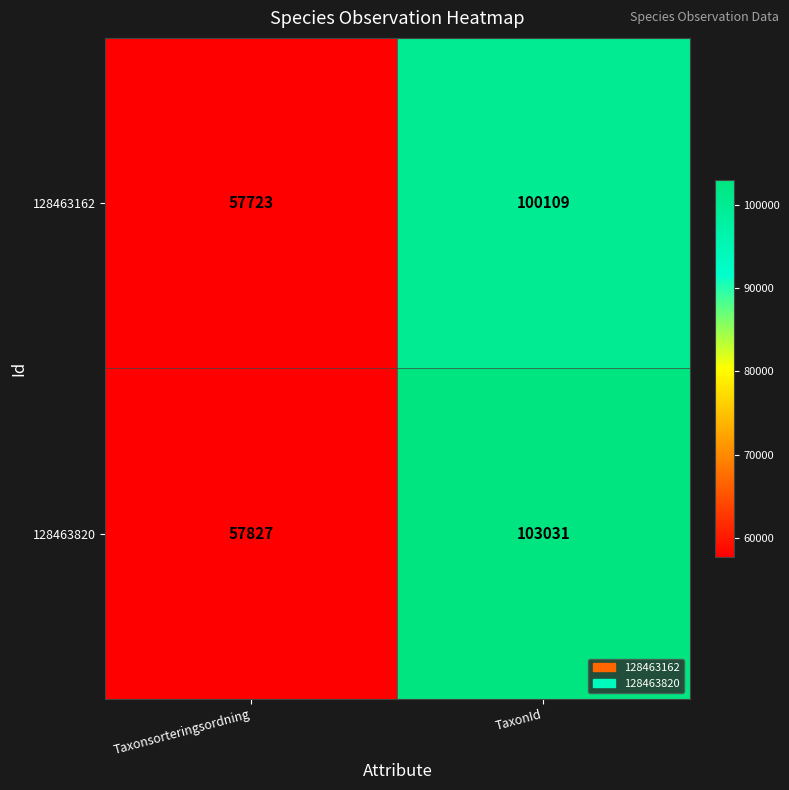

What is the sum of the 128463820 values at TaxonId and Taxonsorteringsordning?

160858